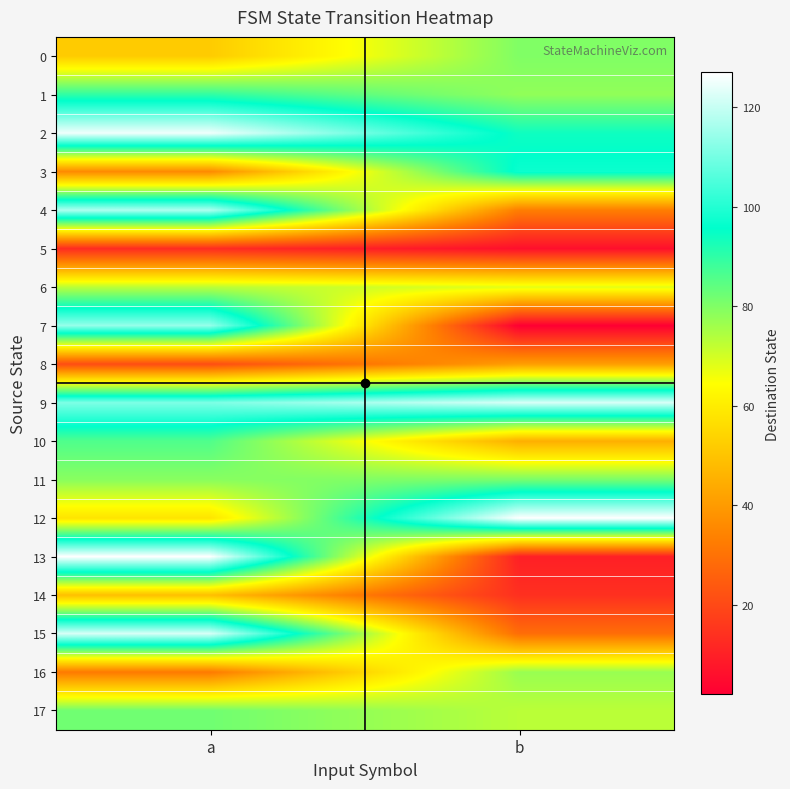

At which category is the sum across all series the highest?

a